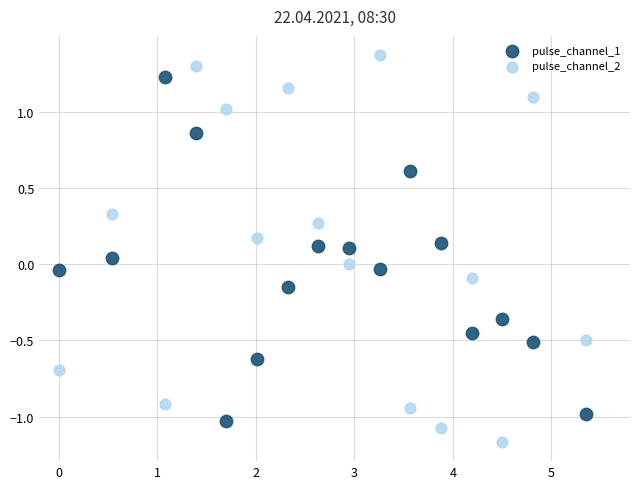

Across all data points, what is the range of Y values (max minus min)?

2.5